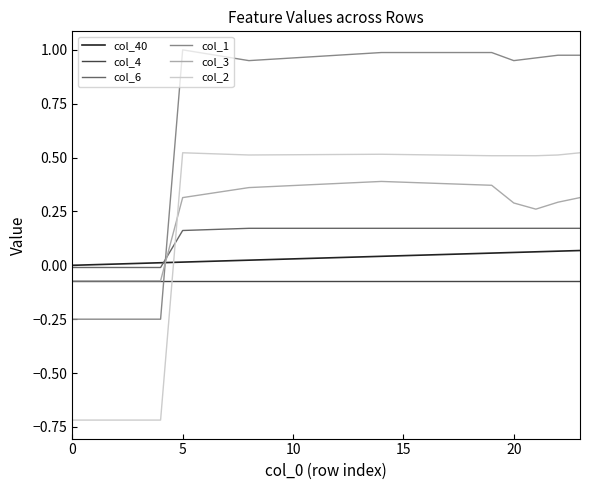

Rank the series by their maximum value, from lowest to highest.

col_4, col_40, col_6, col_3, col_2, col_1